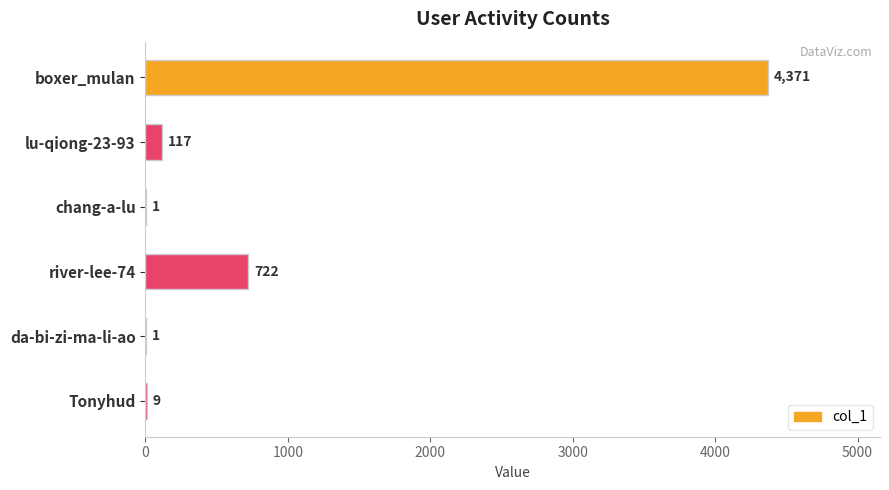

What is the sum of the values at boxer_mulan and da-bi-zi-ma-li-ao?

4372